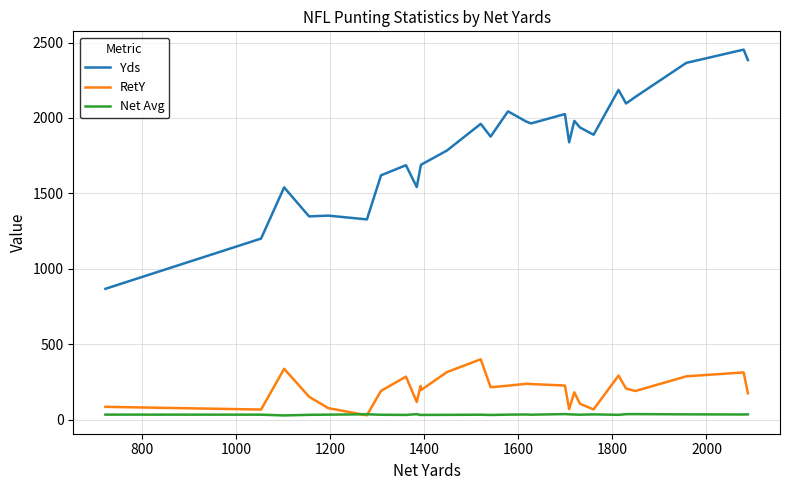

What is the maximum value shown in the chart?

2453.0